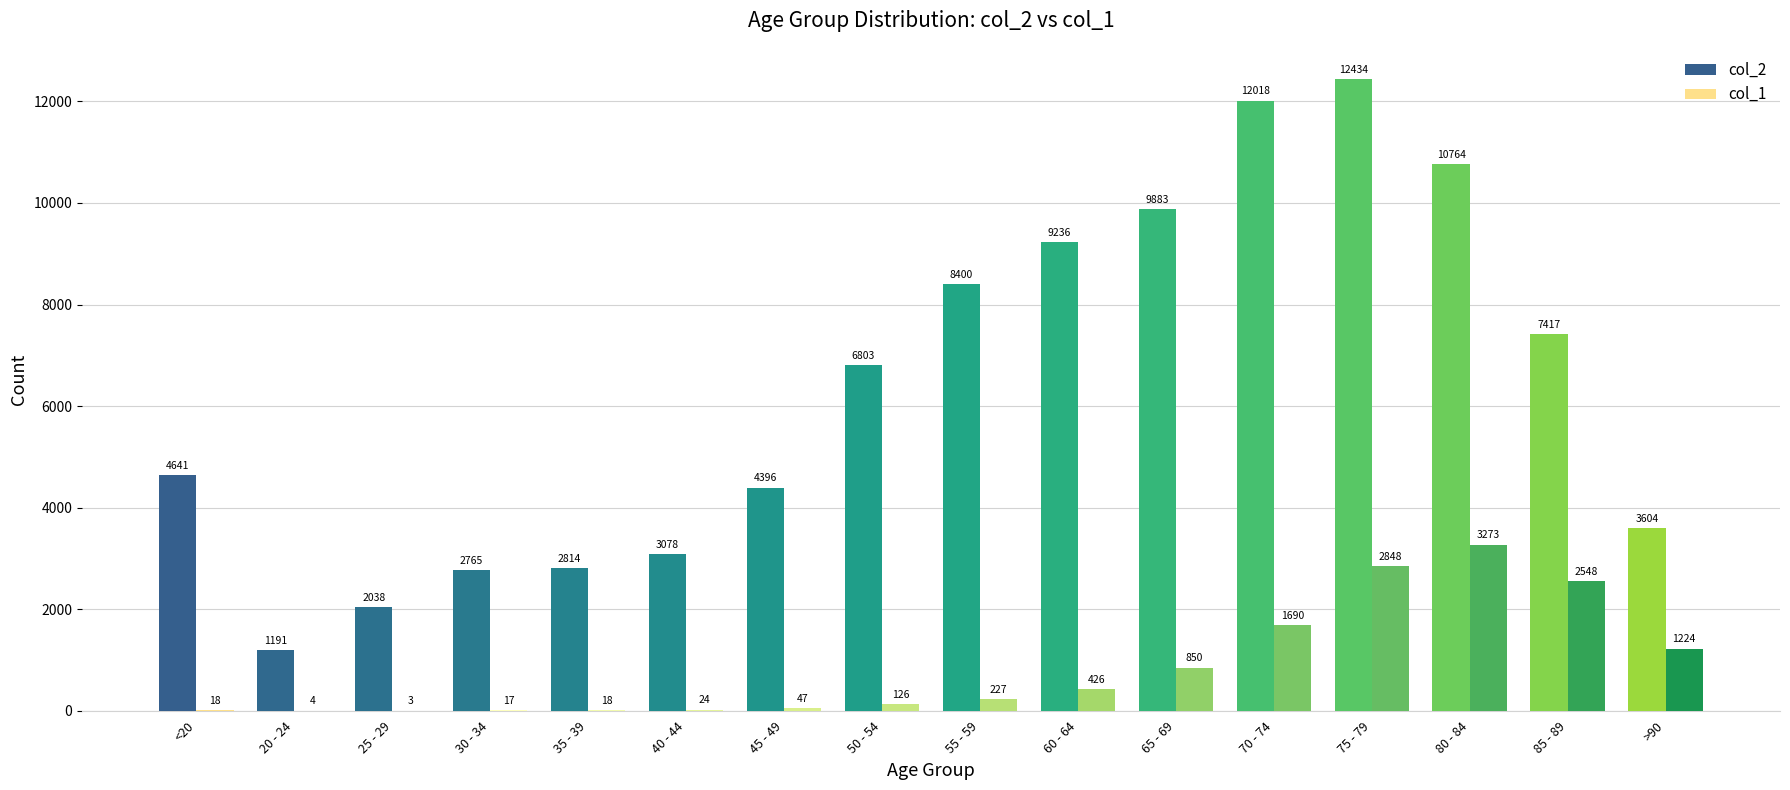

At which label does col_2 reach its peak?

75 - 79